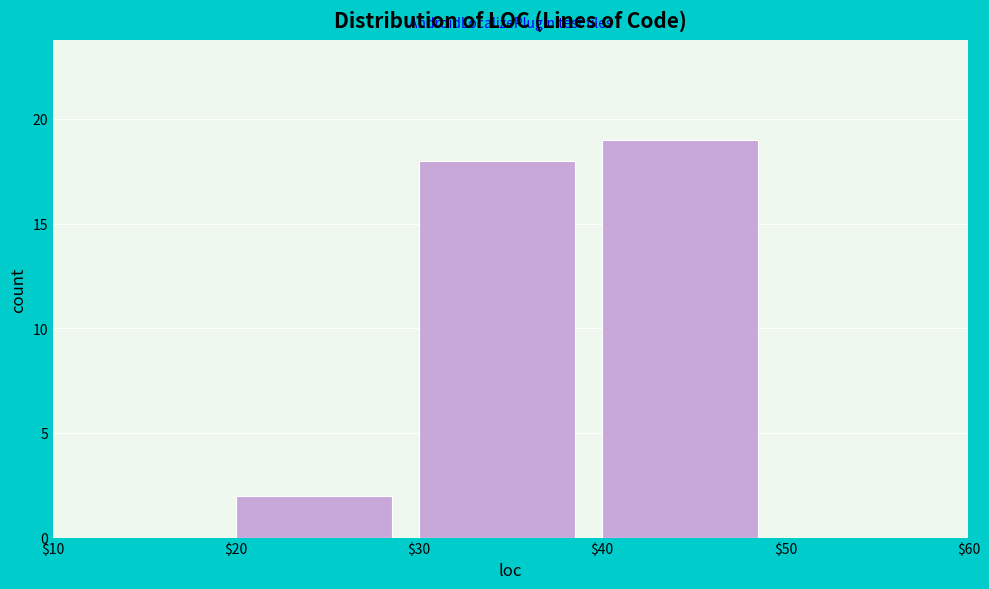

Over which range of the x-axis is the bar tallest?

$40 to $50